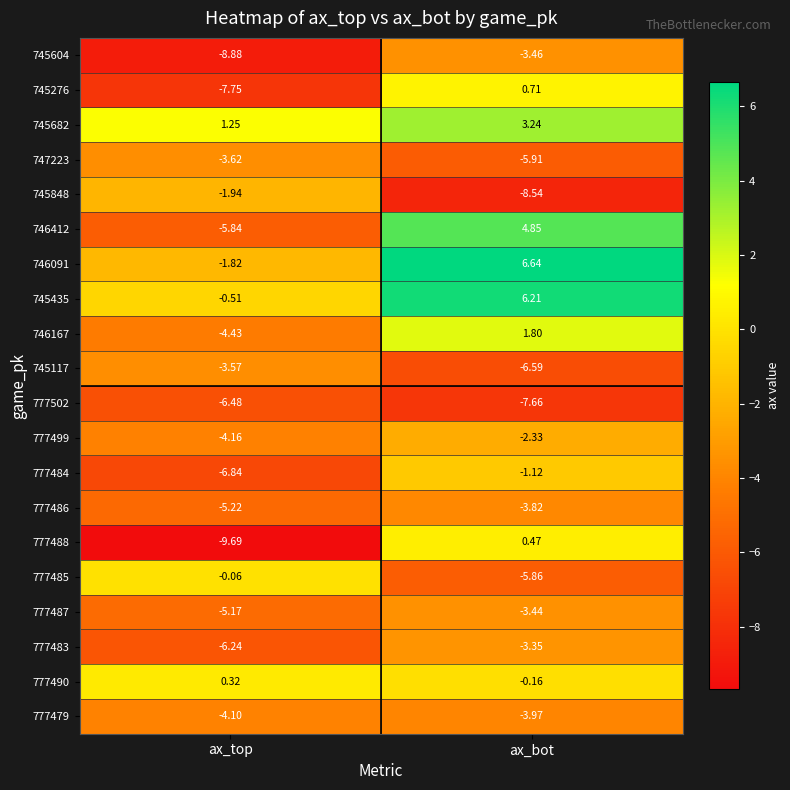

At which category is the sum across all series the highest?

ax_bot